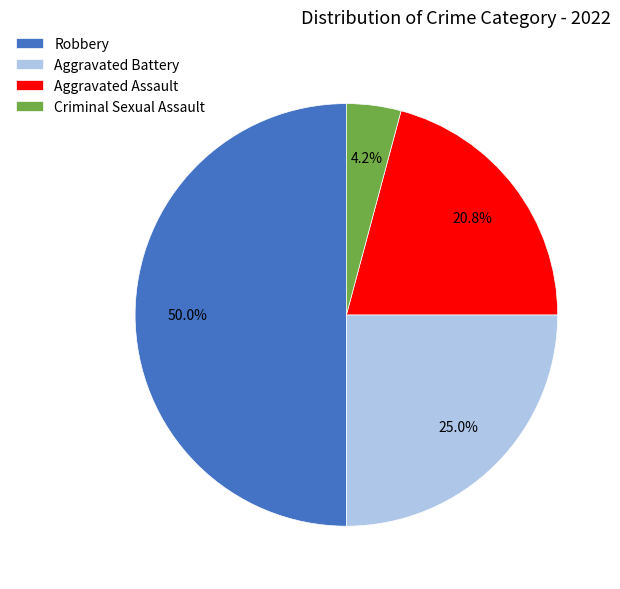

The Robbery slice represents 37% of the pie. True or false?

False